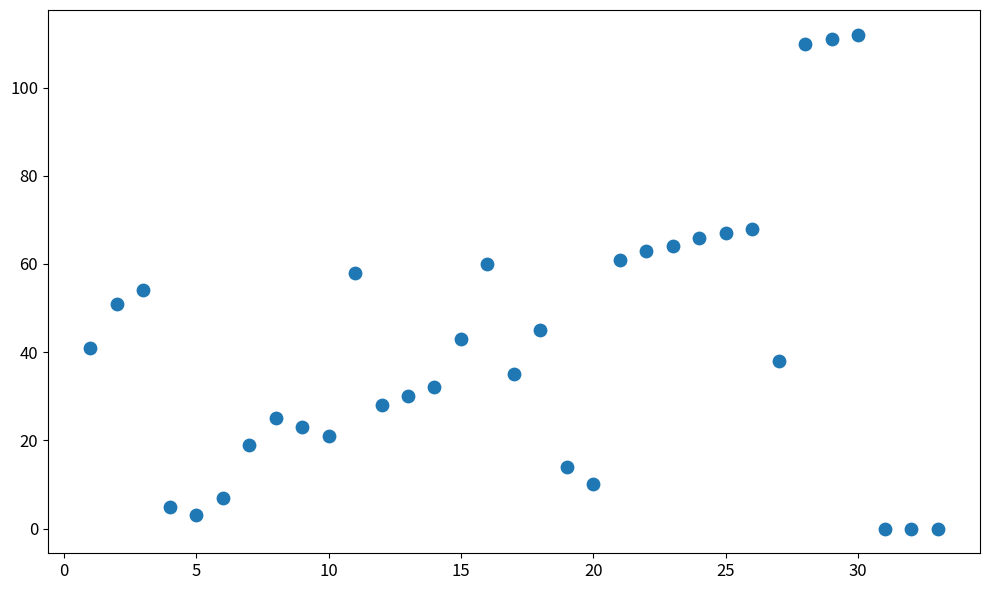

What is the range of X values (max minus min)?

32